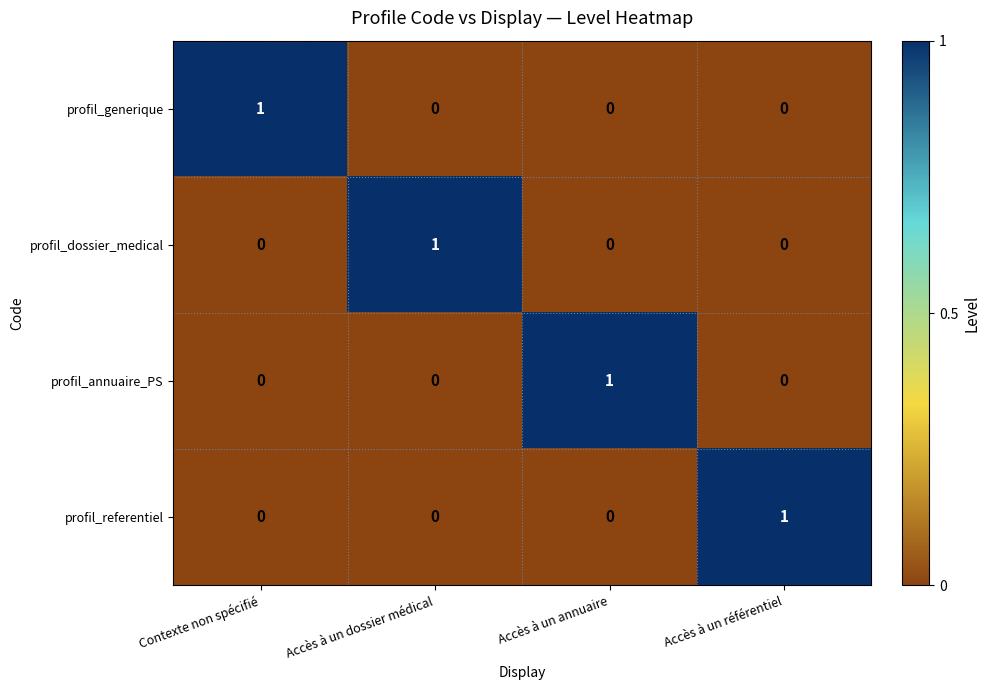

How many profil_generique values are between 0 and 1?

4